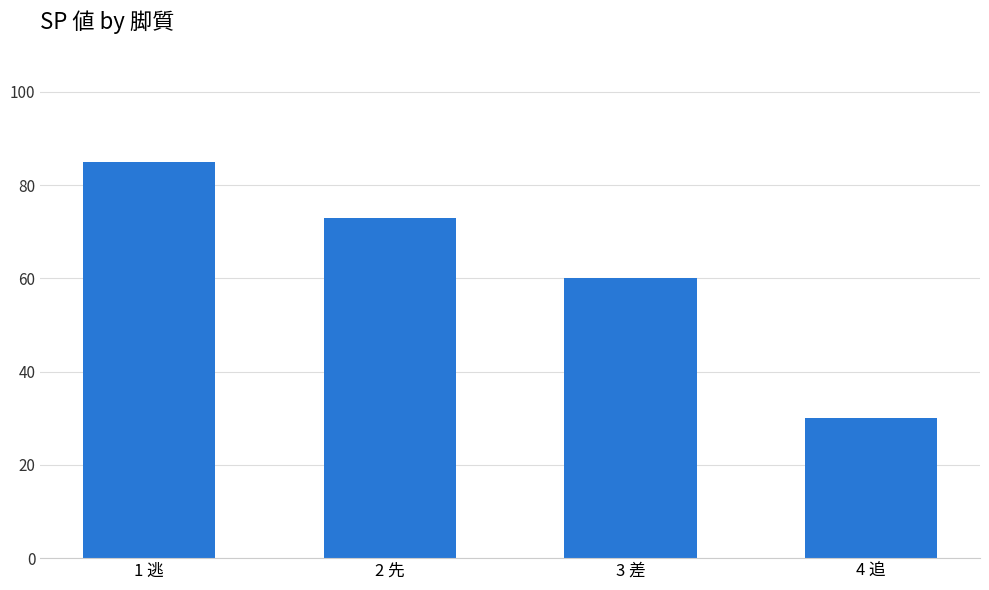

What is the difference between the second highest and minimum values?

42.9